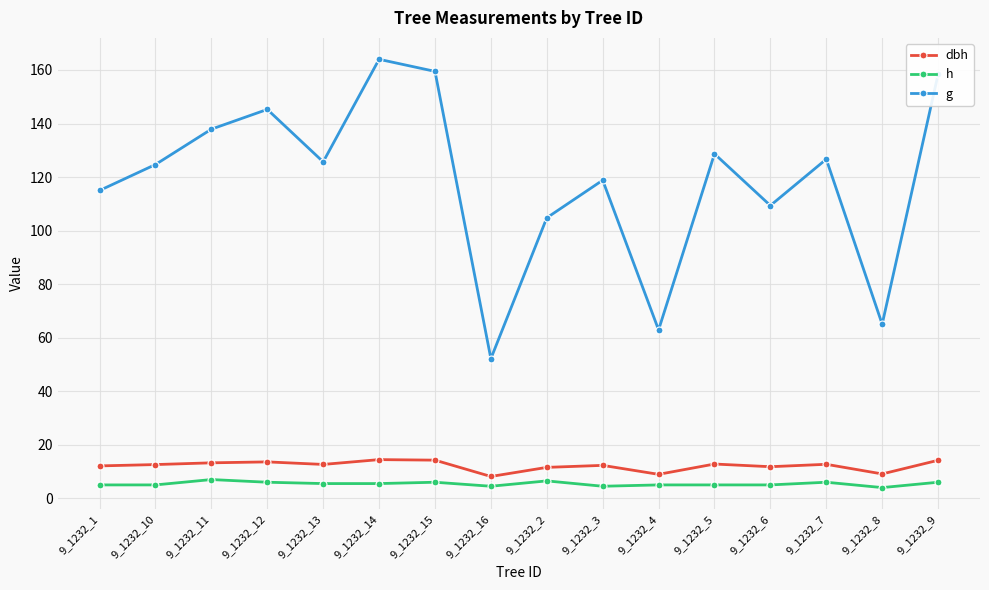

What are all the series names shown in the legend?

dbh, h, g